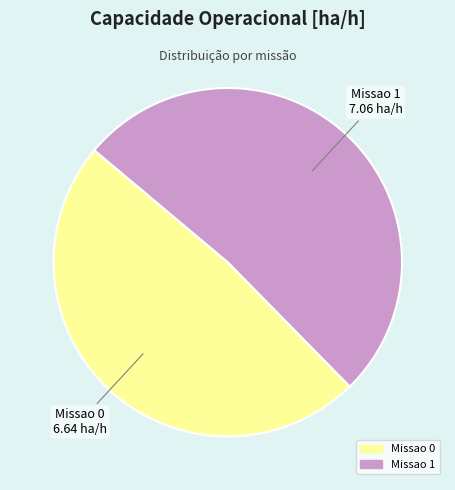

True or false: Missao 0 accounts for 63% of the total.

False